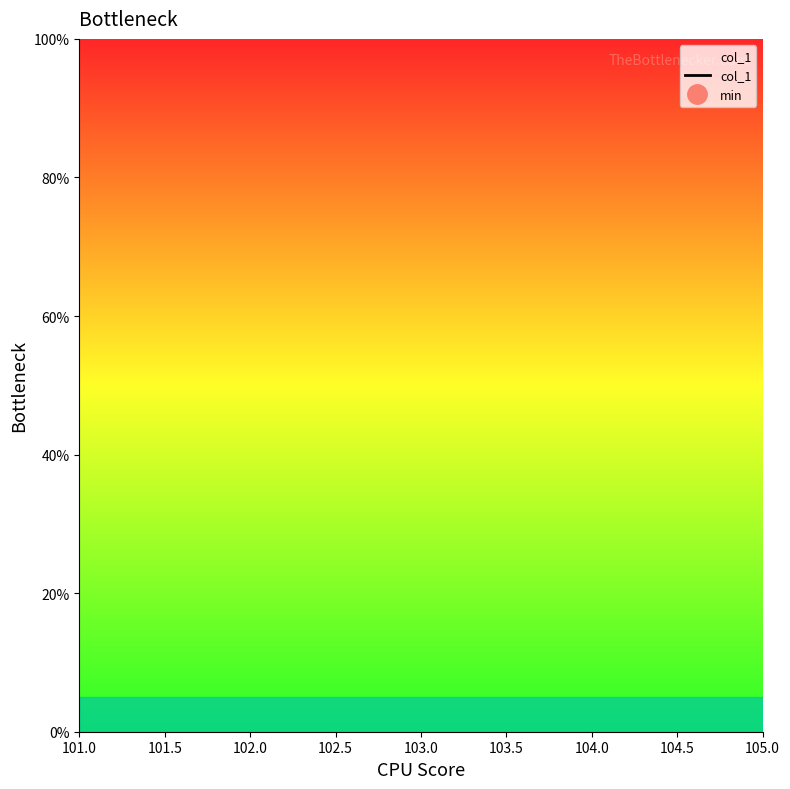

True or false: the data has more than 2 interior local peaks.

False